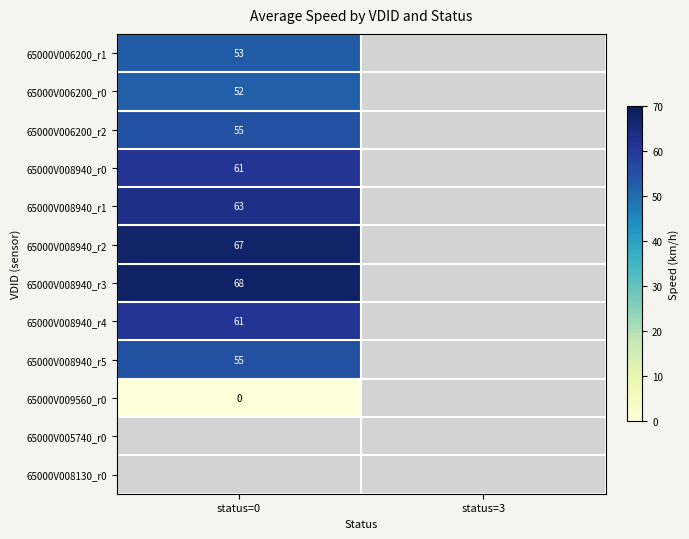

The value of 65000V008940_r3 at status=0 is 108. True or false?

False